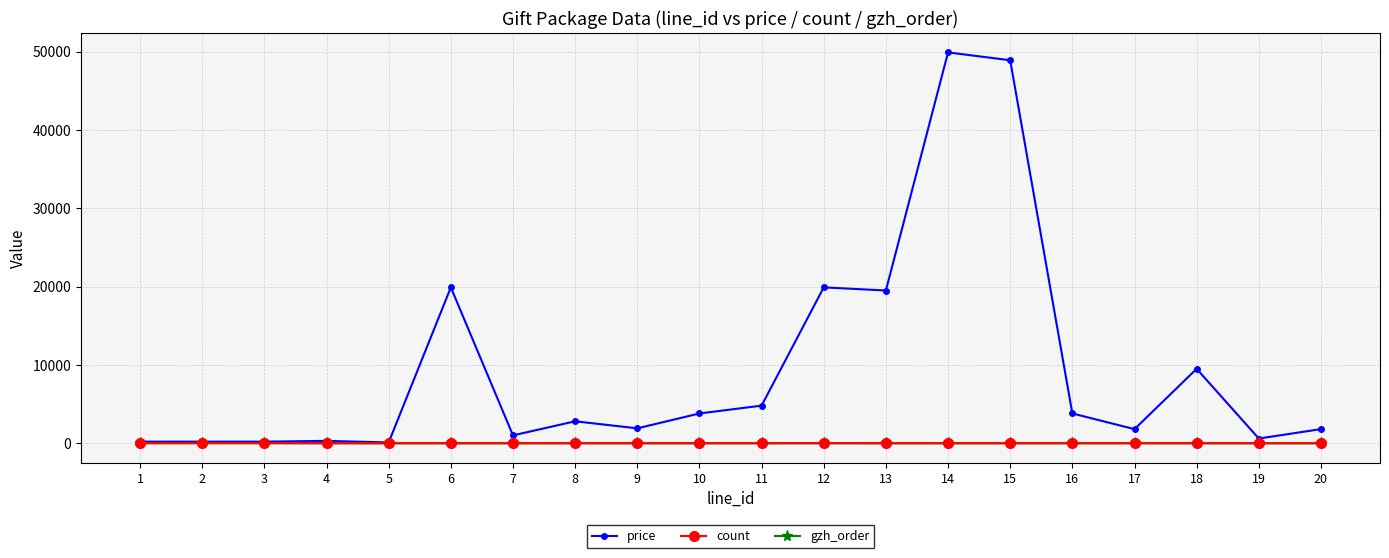

True or false: price has more than 0 interior local peaks.

True